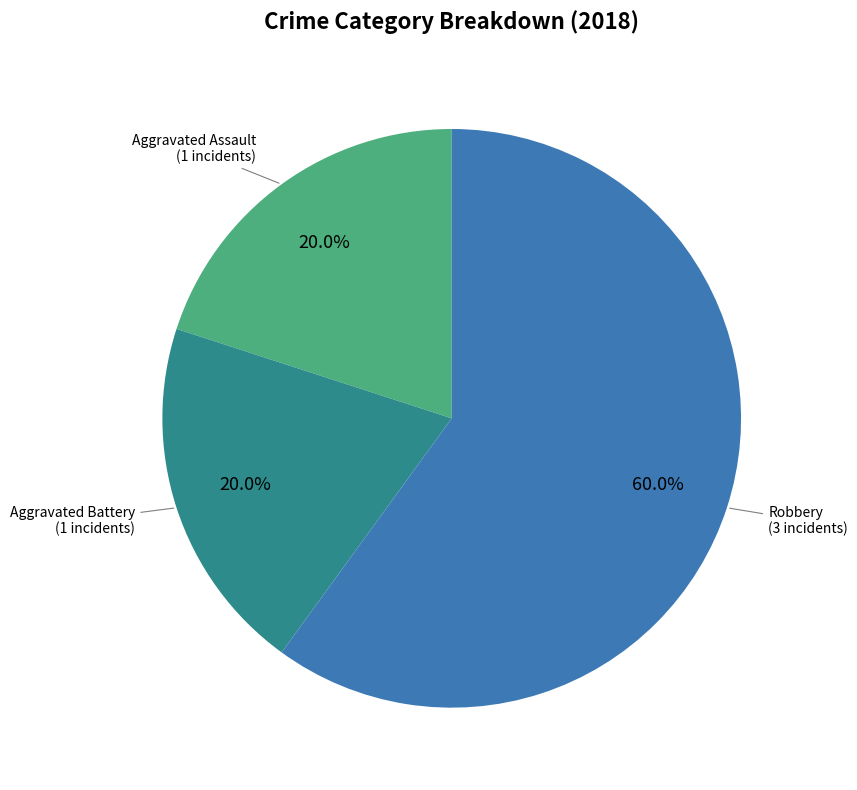

What is the largest slice in the pie chart?

Robbery